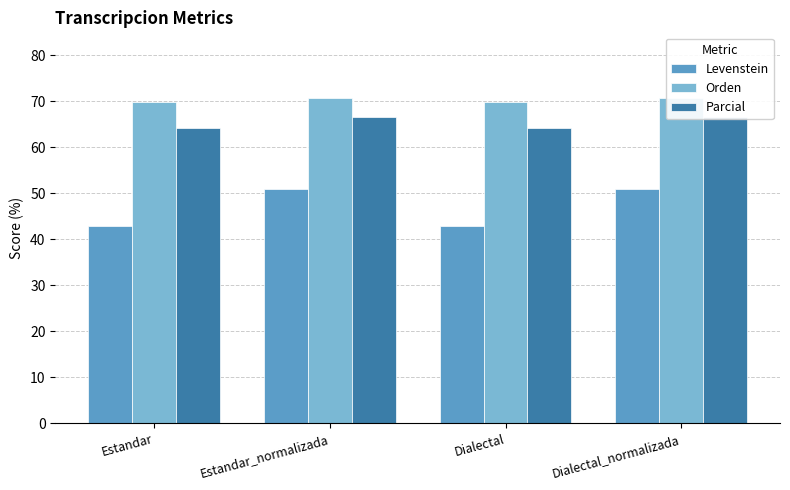

What is the minimum value shown in the chart?

42.9